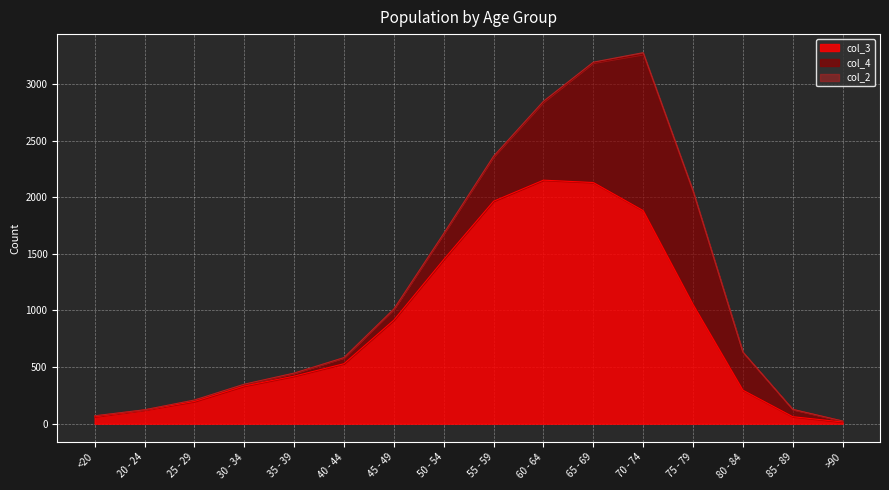

What is the label of the 10th point from the right?

45 - 49